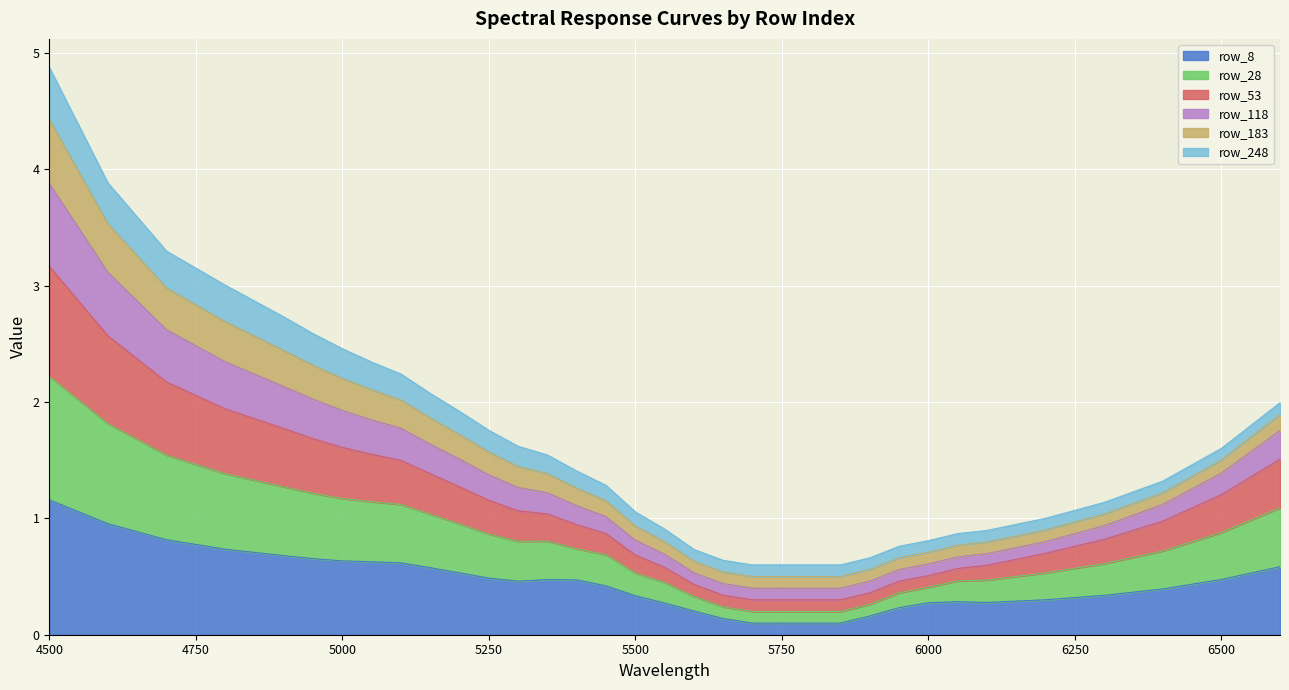

At which category is the sum across all series the highest?

4500